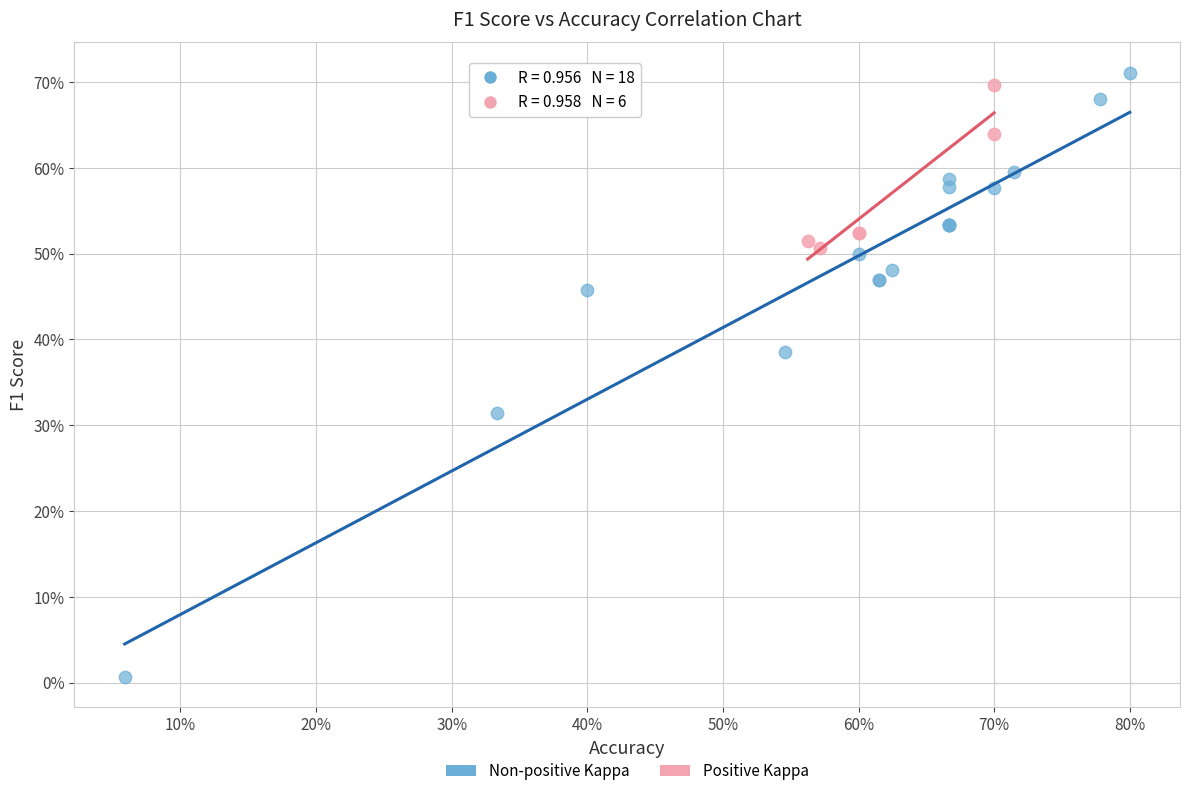

Which series reaches the minimum Y coordinate?

Non-positive Kappa